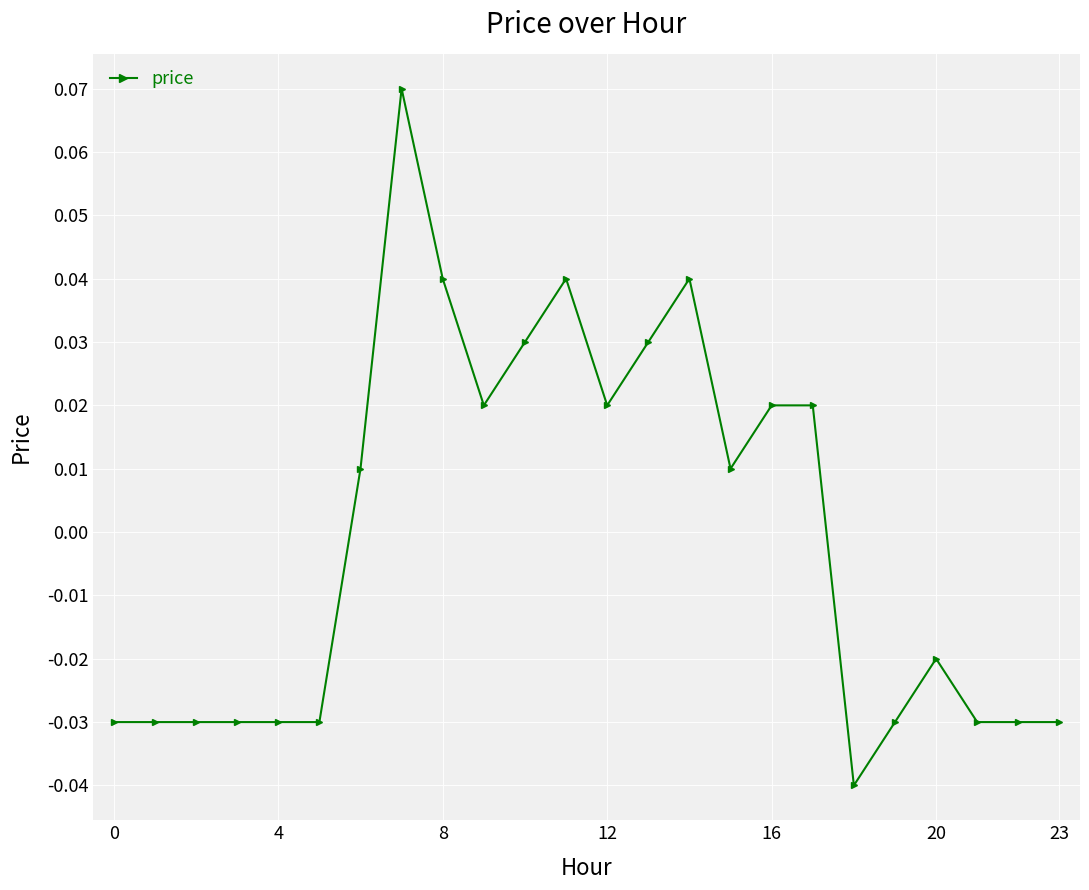

What is the maximum value shown in the chart?

0.1